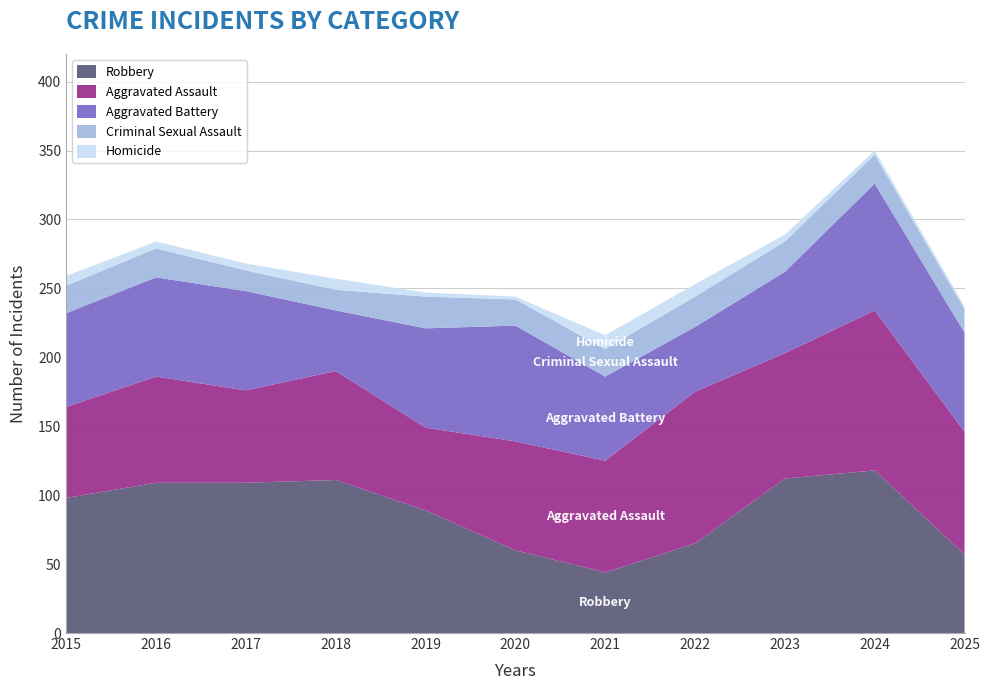

Reading left to right, list all the values displayed in this chart.

Robbery: 2015=98	2016=109	2017=109	2018=111	2019=89	2020=60	2021=44	2022=65	2023=112	2024=118	2025=57
Aggravated Assault: 2015=66	2016=77	2017=67	2018=79	2019=60	2020=79	2021=81	2022=110	2023=91	2024=116	2025=89
Aggravated Battery: 2015=68	2016=72	2017=72	2018=44	2019=72	2020=84	2021=61	2022=47	2023=59	2024=92	2025=72
Criminal Sexual Assault: 2015=20	2016=21	2017=15	2018=15	2019=23	2020=19	2021=20	2022=22	2023=22	2024=21	2025=17
Homicide: 2015=7	2016=5	2017=5	2018=8	2019=3	2020=2	2021=10	2022=9	2023=5	2024=3	2025=2